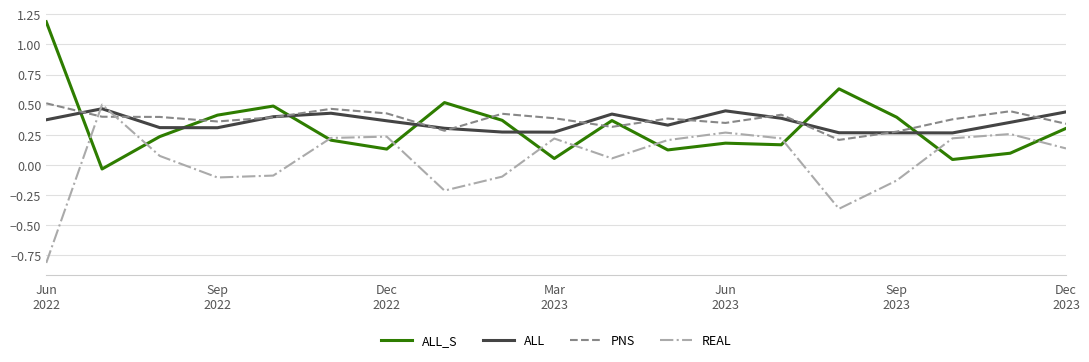

What is the greatest value displayed?

1.2